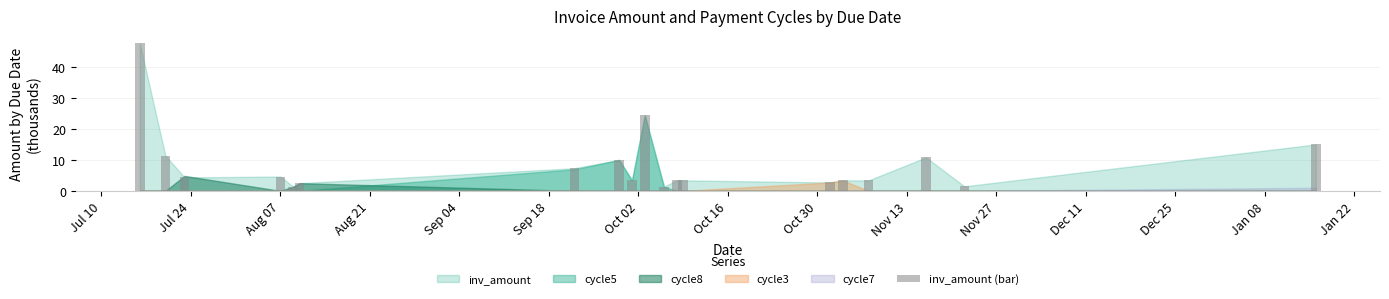

What is the sum of all values?

161.9